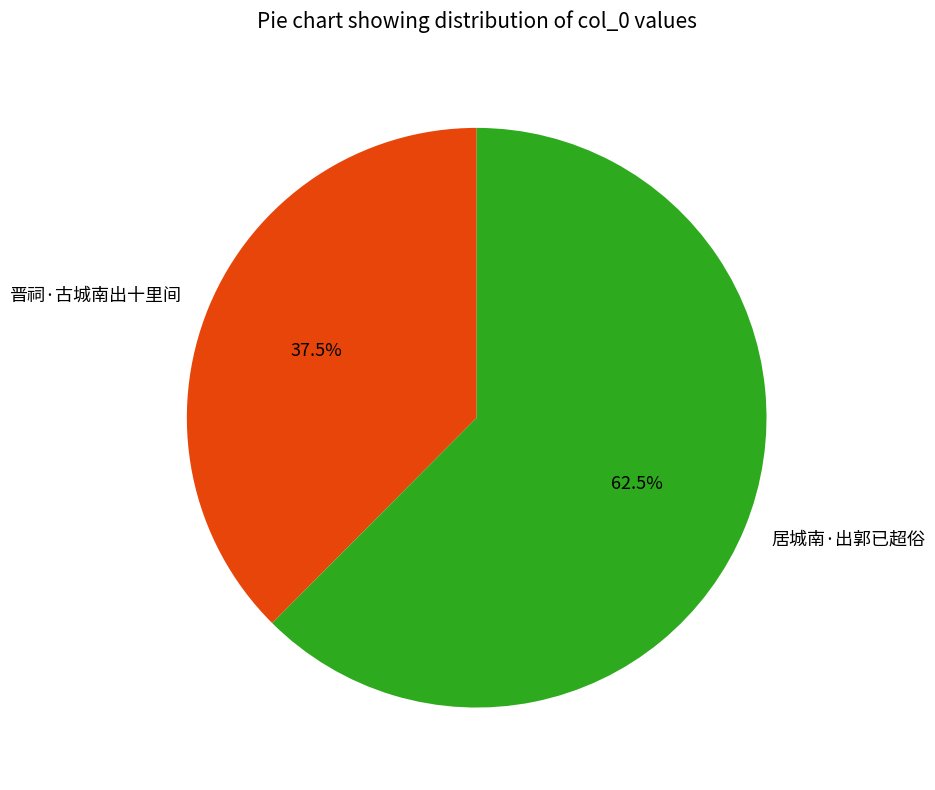

Do 晋祠·古城南出十里间 and 居城南·出郭已超俗 together represent more than half of the pie?

Yes